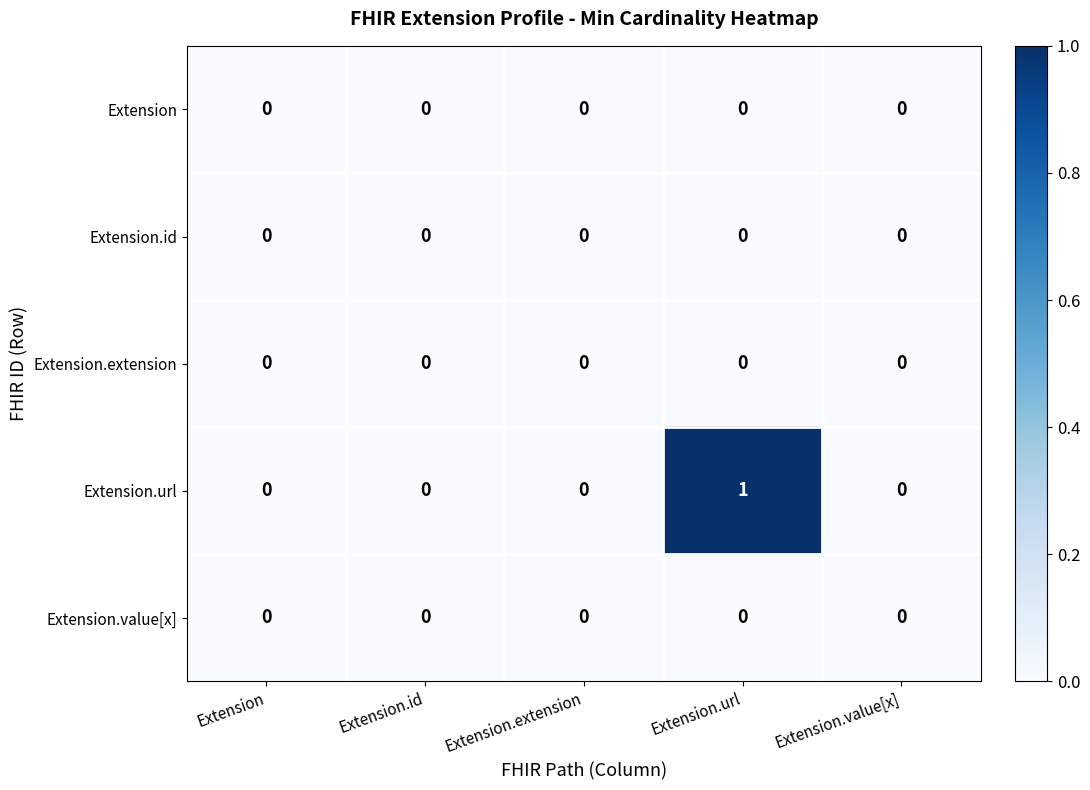

At which category is the sum across all series the highest?

Extension.url